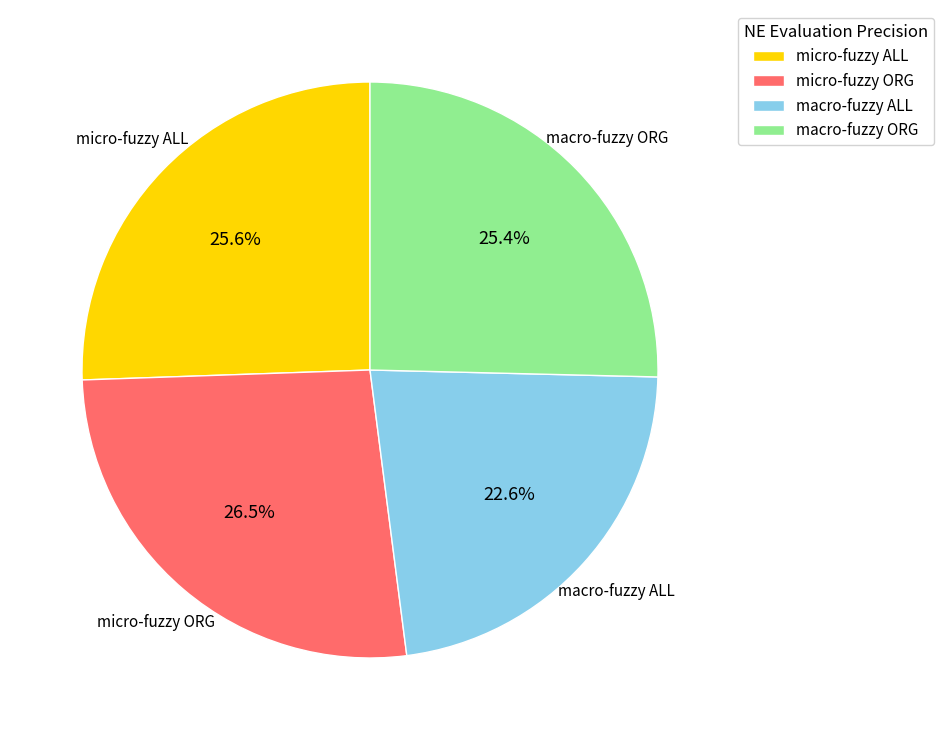

Does any single category account for the majority?

No